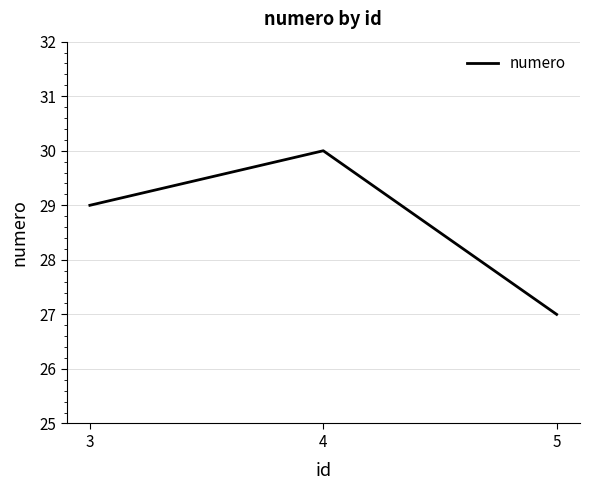

The chart shows a value of 27 at 5. True or false?

True